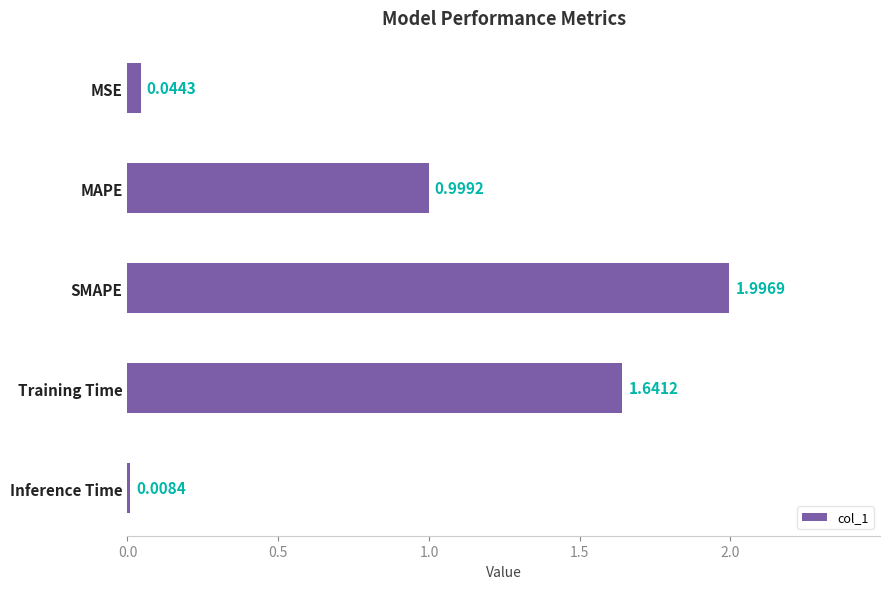

List the labels in order of value, smallest first.

Inference Time, MSE, MAPE, Training Time, SMAPE